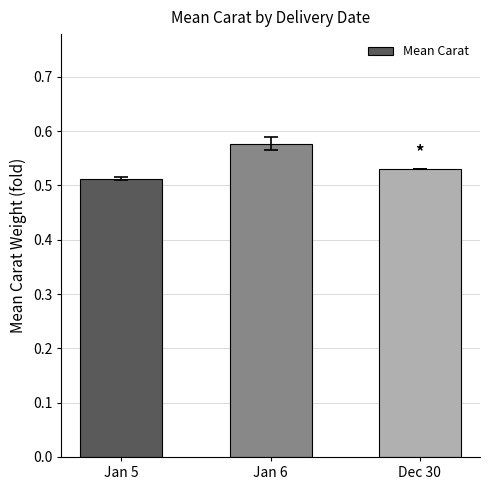

Rank the categories by value from highest to lowest.

Jan 6, Dec 30, Jan 5